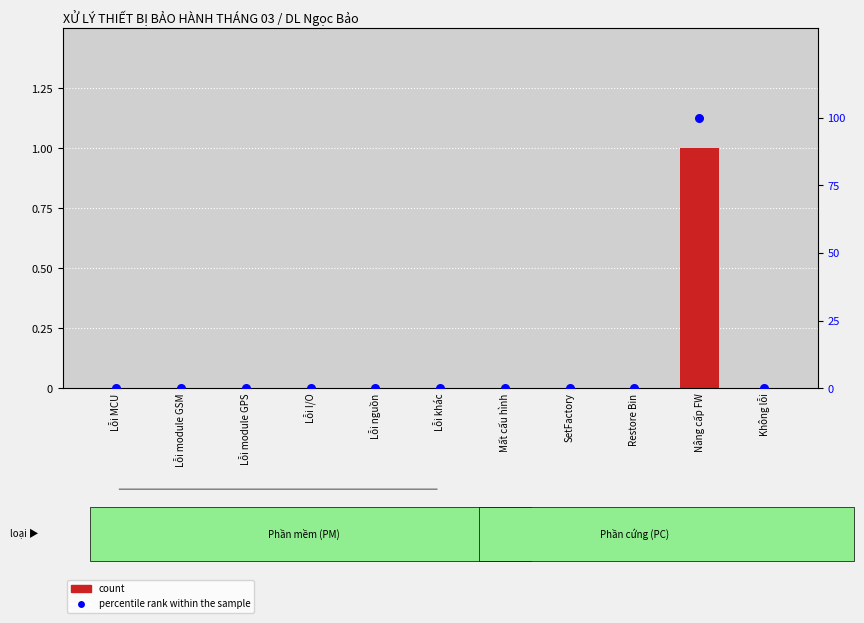

At how many categories does at least one series exceed 68?

1